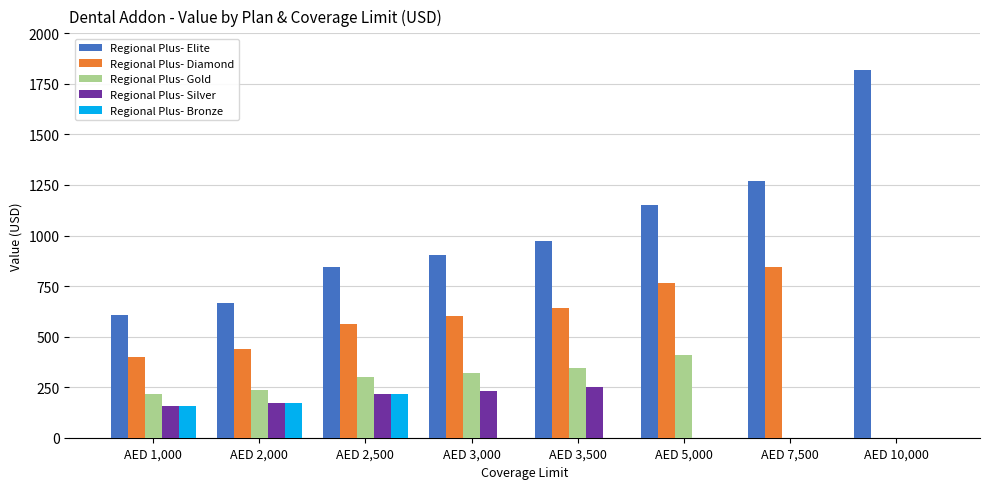

The Regional Plus- Elite series shows 233.2 at AED 3,000. True or false?

False